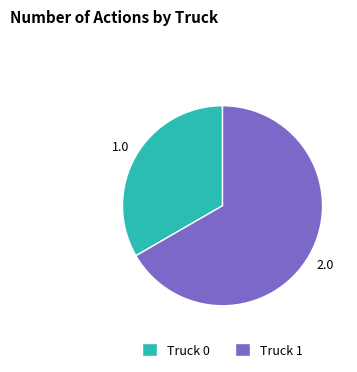

Rank the categories by value from highest to lowest.

Truck 1, Truck 0